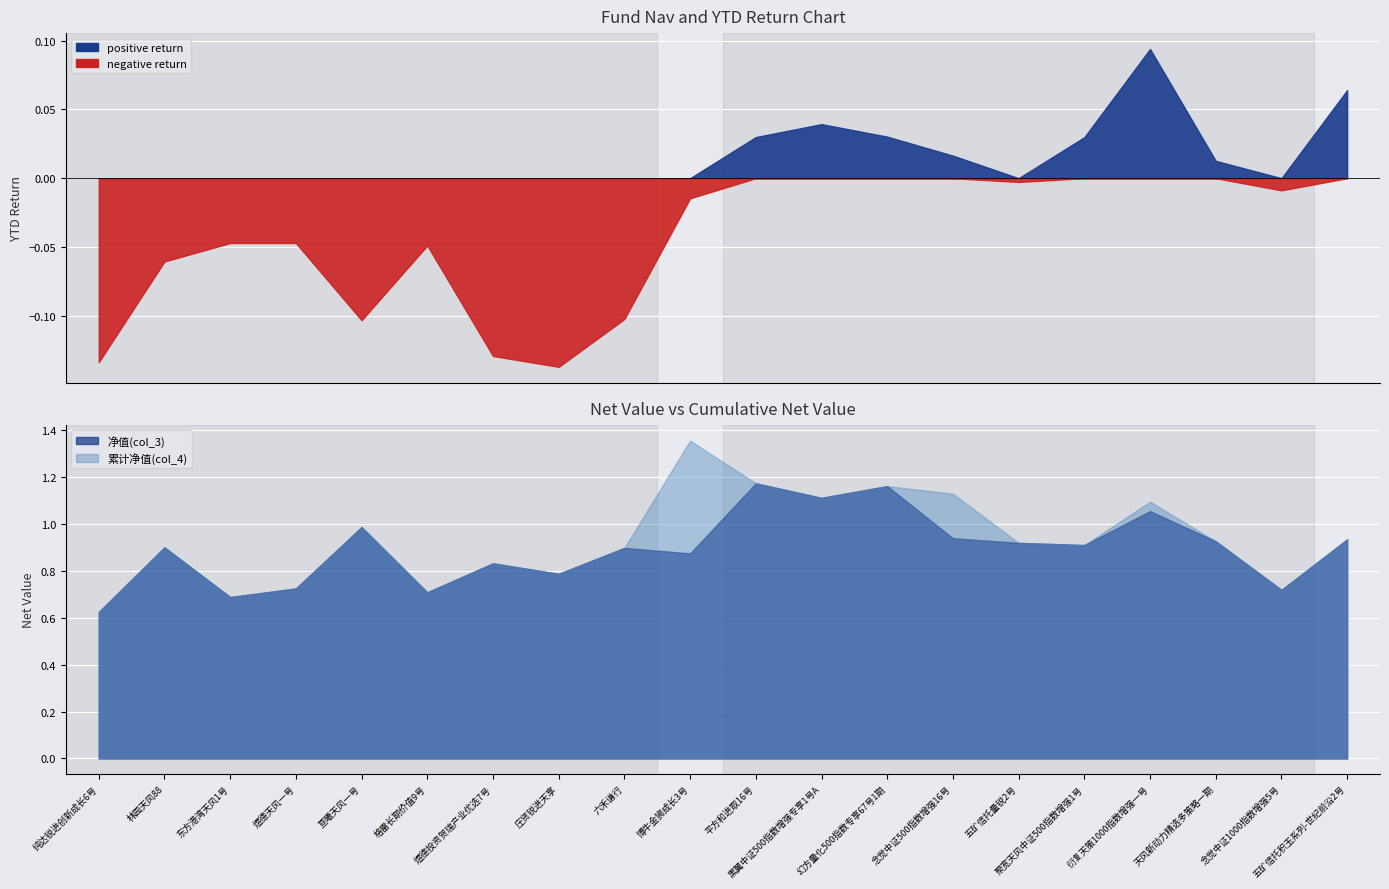

Reading left to right, what are all the values shown in this chart?

净值(col_3): 纯达锐进创新成长6号=0.6	林园天风88=0.9	东方港湾天风1号=0.7	煜德天风一号=0.7	亘曦天风一号=1.0	格雷长期价值9号=0.7	煜德投资贺瑞产业优选7号=0.8	庄贤锐进天享=0.8	六禾谦行=0.9	博牛金狮成长3号=0.9	平方和进取16号=1.2	黑翼中证500指数增强专享1号A=1.1	幻方量化500指数专享67号1期=1.2	念觉中证500指数增强16号=0.9	五矿信托量锐2号=0.9	聚宽天风中证500指数增强1号=0.9	衍复天策1000指数增强一号=1.1	天风新动力精选多策略一期=0.9	念觉中证1000指数增强5号=0.7	五矿信托积玉系列-世纪前沿2号=0.9
累计净值(col_4): 纯达锐进创新成长6号=0.6	林园天风88=0.9	东方港湾天风1号=0.7	煜德天风一号=0.7	亘曦天风一号=1.0	格雷长期价值9号=0.7	煜德投资贺瑞产业优选7号=0.8	庄贤锐进天享=0.8	六禾谦行=0.9	博牛金狮成长3号=1.4	平方和进取16号=1.2	黑翼中证500指数增强专享1号A=1.1	幻方量化500指数专享67号1期=1.2	念觉中证500指数增强16号=1.1	五矿信托量锐2号=0.9	聚宽天风中证500指数增强1号=0.9	衍复天策1000指数增强一号=1.1	天风新动力精选多策略一期=0.9	念觉中证1000指数增强5号=0.7	五矿信托积玉系列-世纪前沿2号=0.9
今年涨跌幅(col_7): 纯达锐进创新成长6号=-0.1	林园天风88=-0.1	东方港湾天风1号=-0.0	煜德天风一号=-0.0	亘曦天风一号=-0.1	格雷长期价值9号=-0.0	煜德投资贺瑞产业优选7号=-0.1	庄贤锐进天享=-0.1	六禾谦行=-0.1	博牛金狮成长3号=-0.0	平方和进取16号=0.0	黑翼中证500指数增强专享1号A=0.0	幻方量化500指数专享67号1期=0.0	念觉中证500指数增强16号=0.0	五矿信托量锐2号=-0.0	聚宽天风中证500指数增强1号=0.0	衍复天策1000指数增强一号=0.1	天风新动力精选多策略一期=0.0	念觉中证1000指数增强5号=-0.0	五矿信托积玉系列-世纪前沿2号=0.1